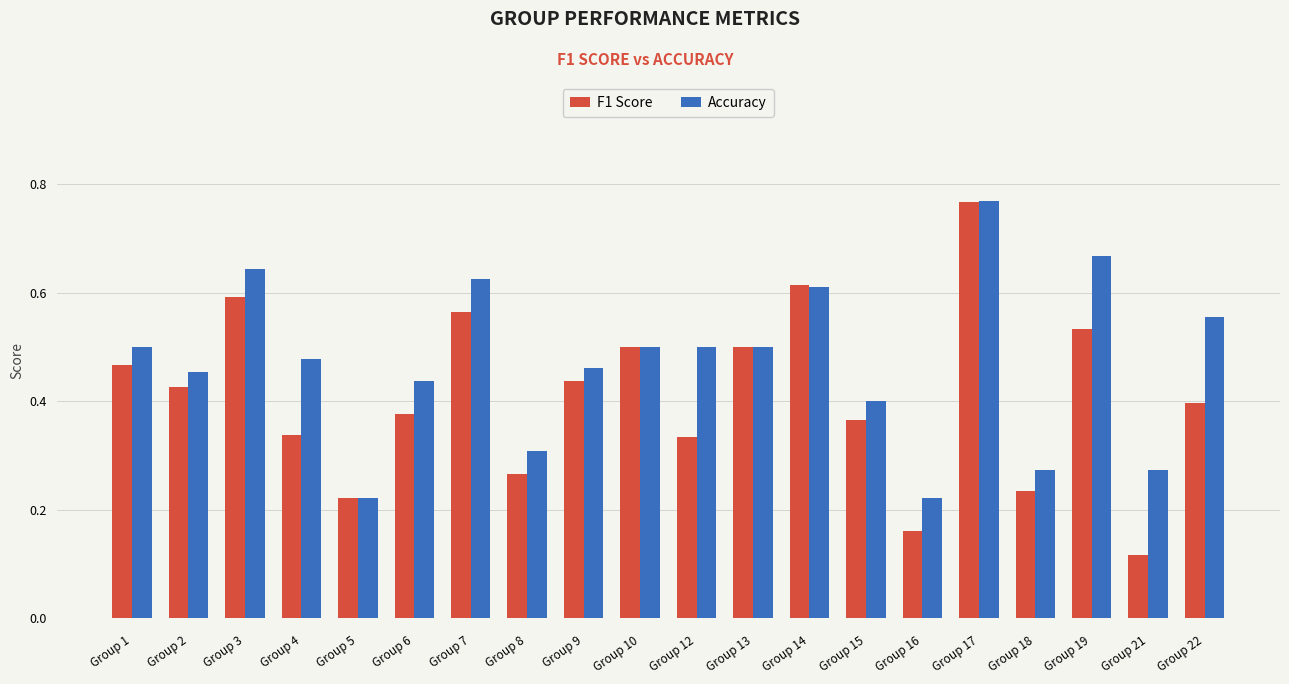

Which series changed the most between Group 8 and Group 15?

F1 Score